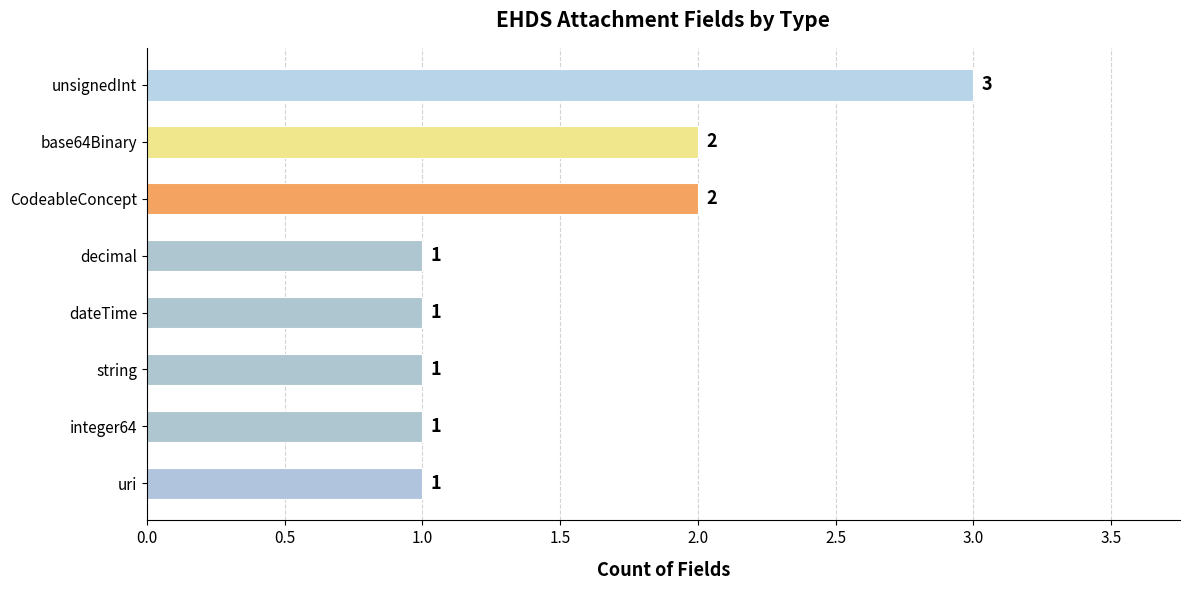

How many bars are there in total?

8